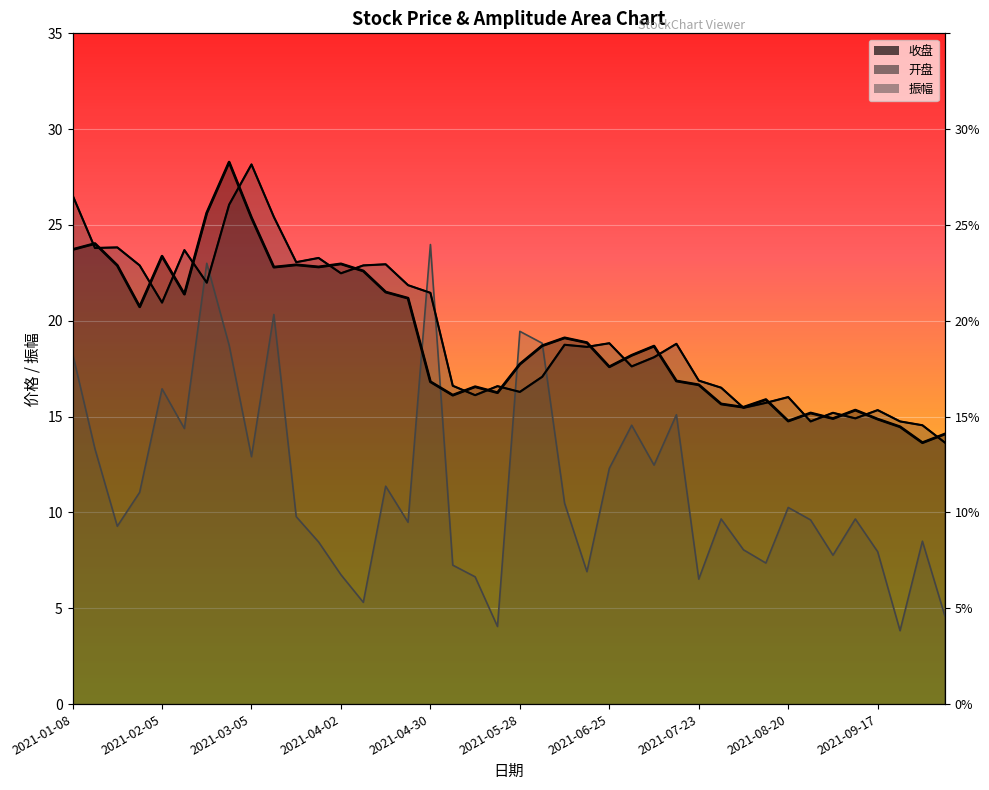

What is the minimum value for 收盘?

13.6